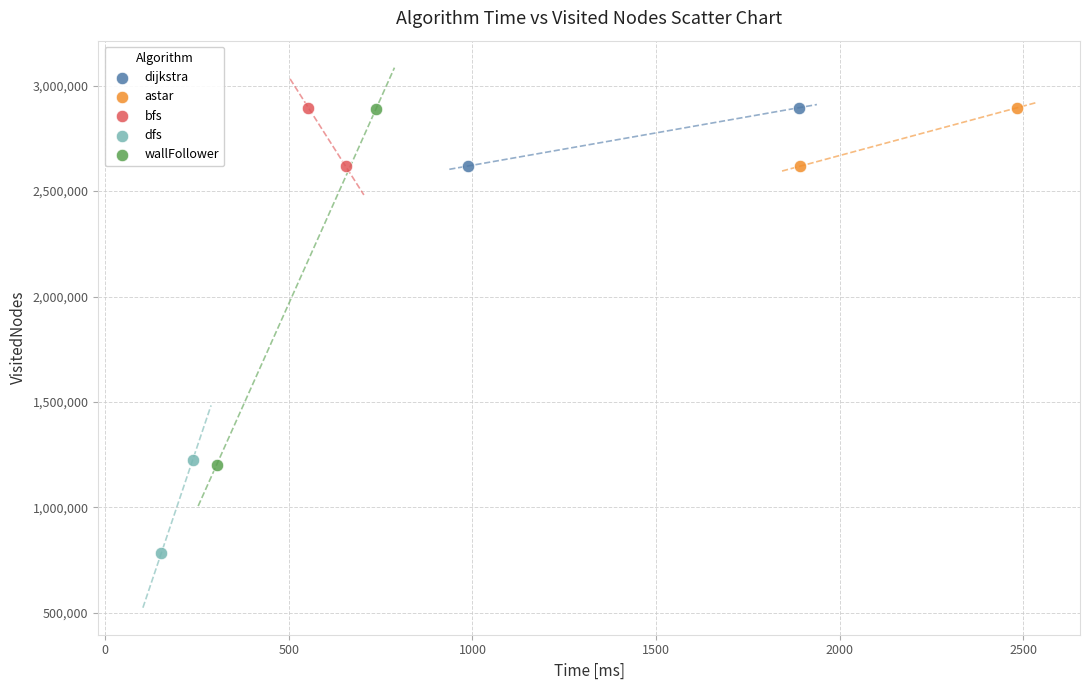

What are all the series names shown in the legend?

dijkstra, astar, bfs, dfs, wallFollower